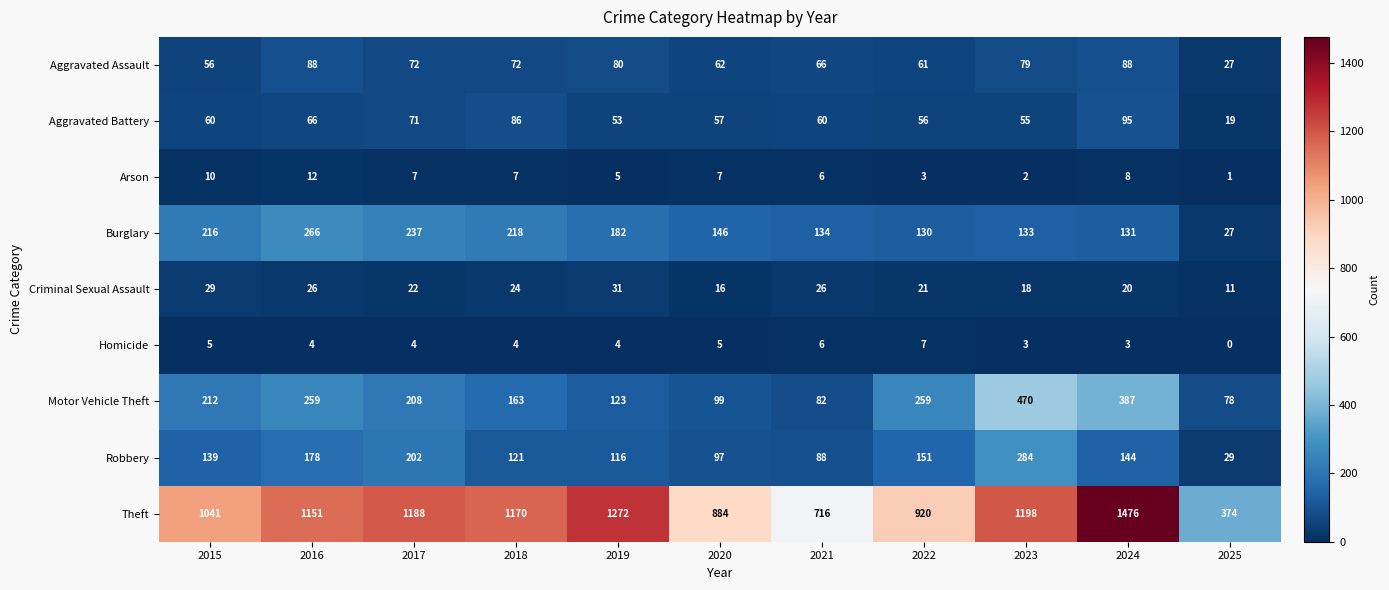

What is the spread (max minus min) of values at 2015?

1036